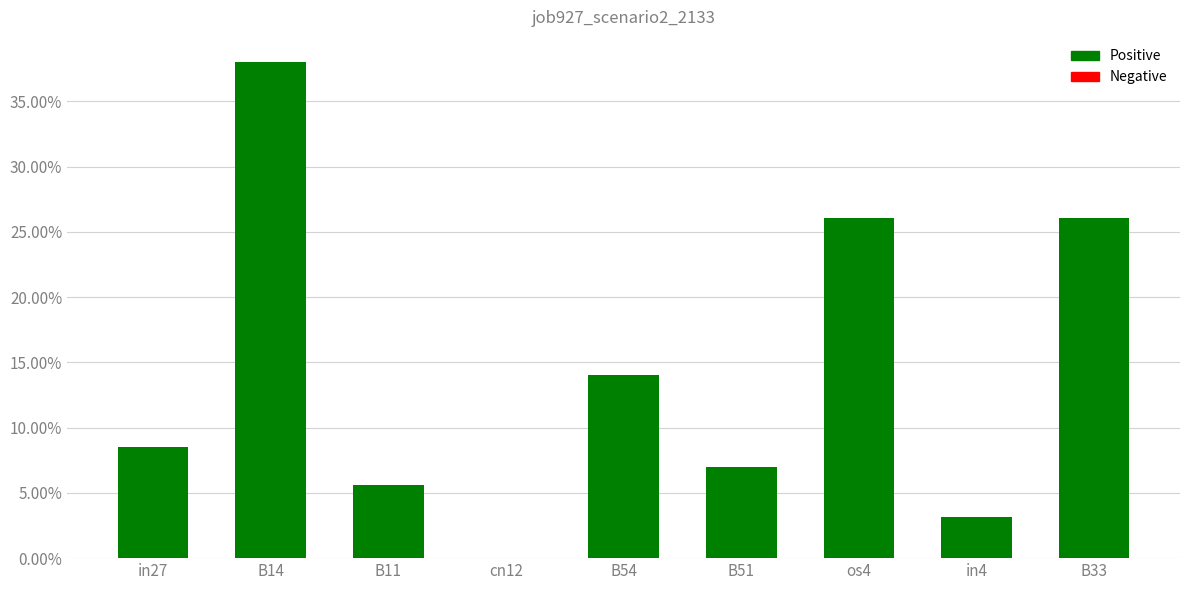

What position from the left is B51?

6